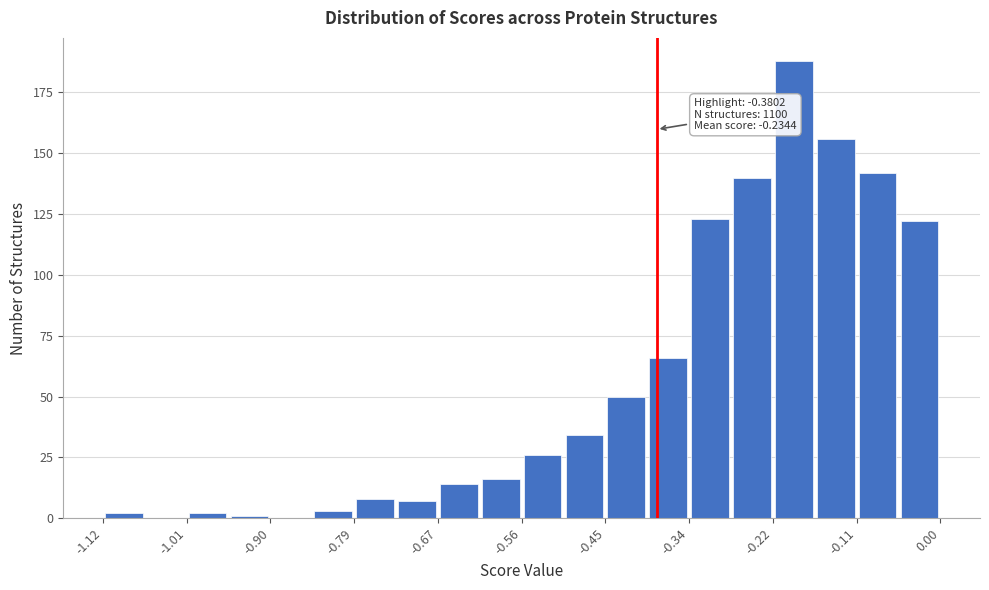

Read against the x-axis, roughly where is the centre of the tallest bar?

-0.20